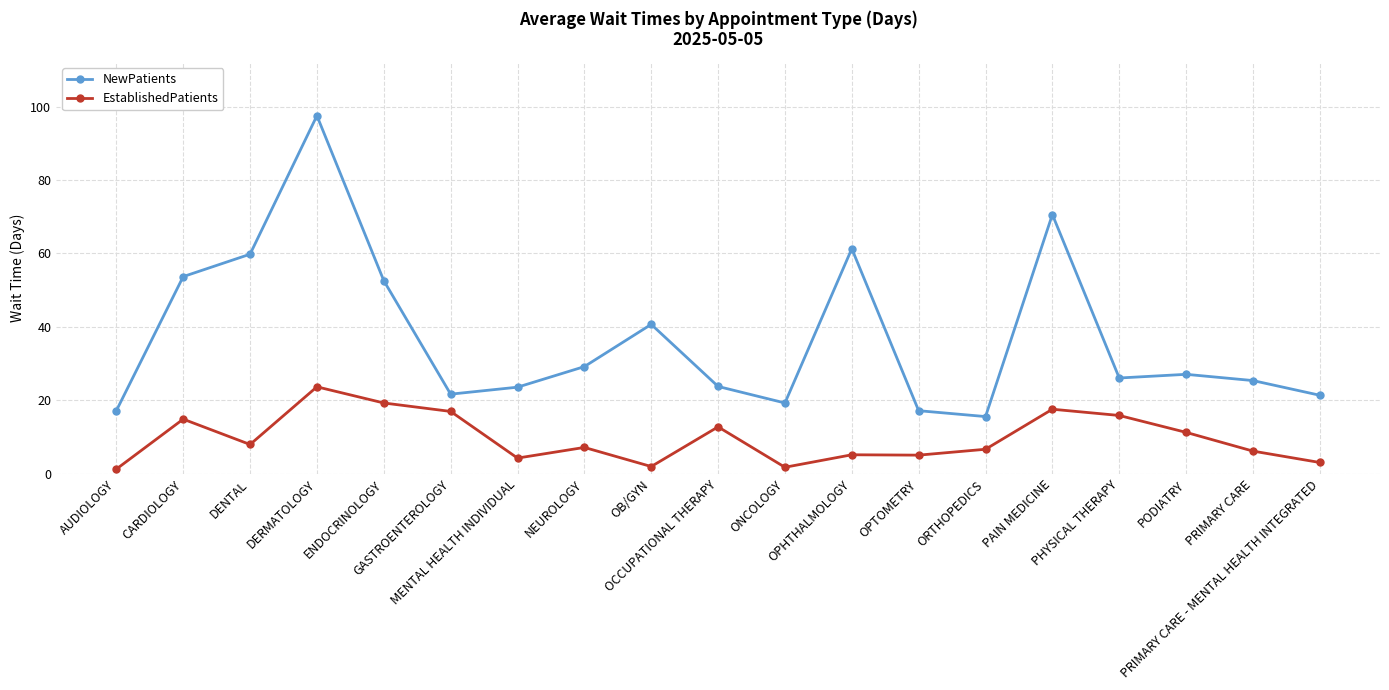

What is the value of the NewPatients point at the 18th from the left?

25.4